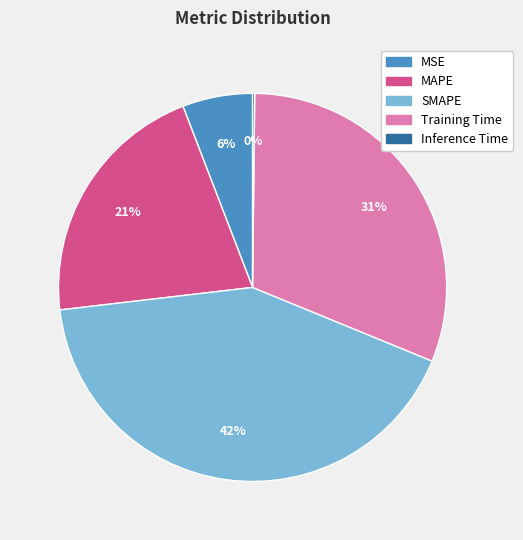

Is it true that MSE is 1% of the pie?

False